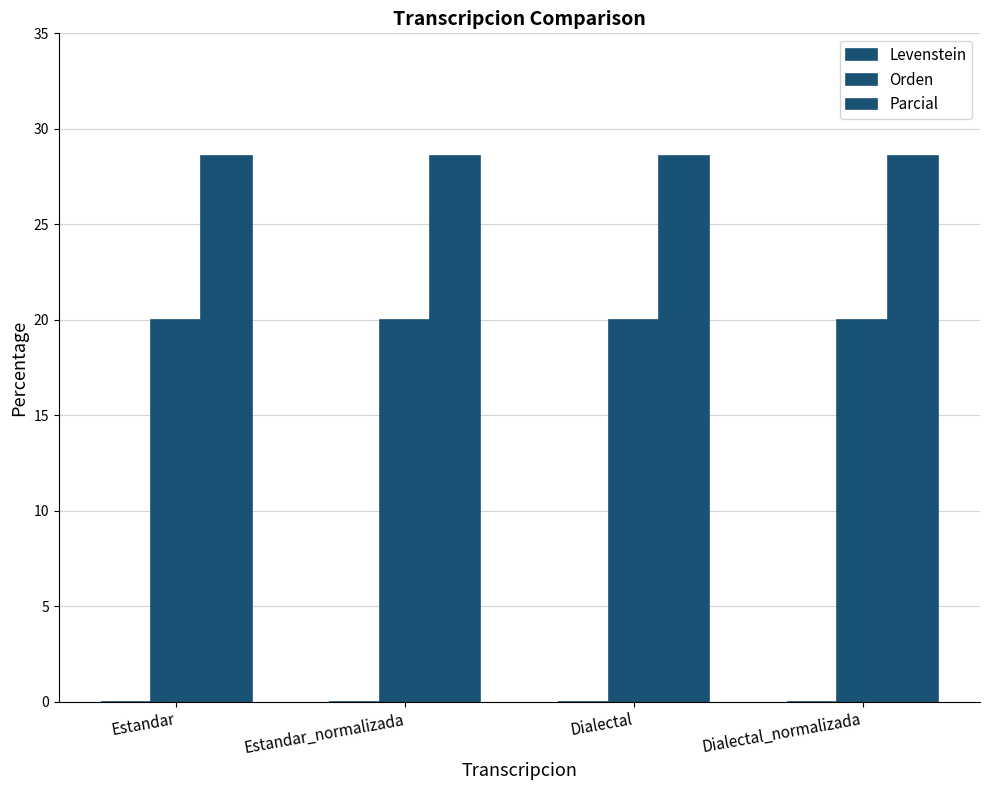

What is the total value across all series at Estandar?

48.6